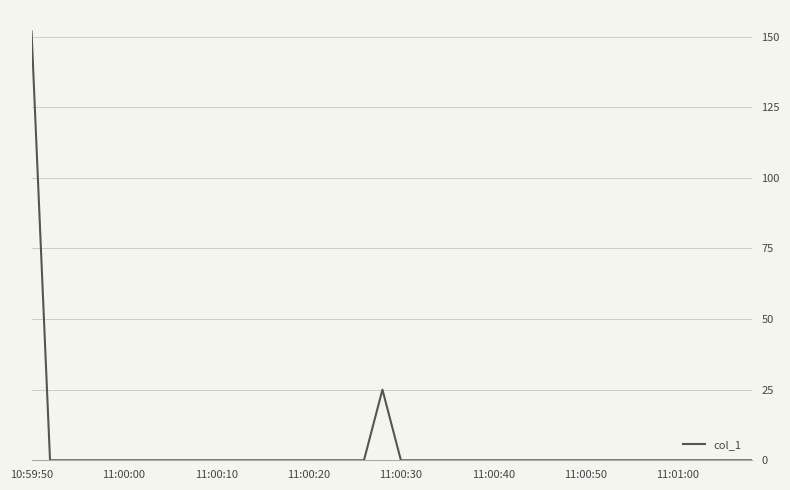

What is the difference between the maximum and minimum values?

151.8